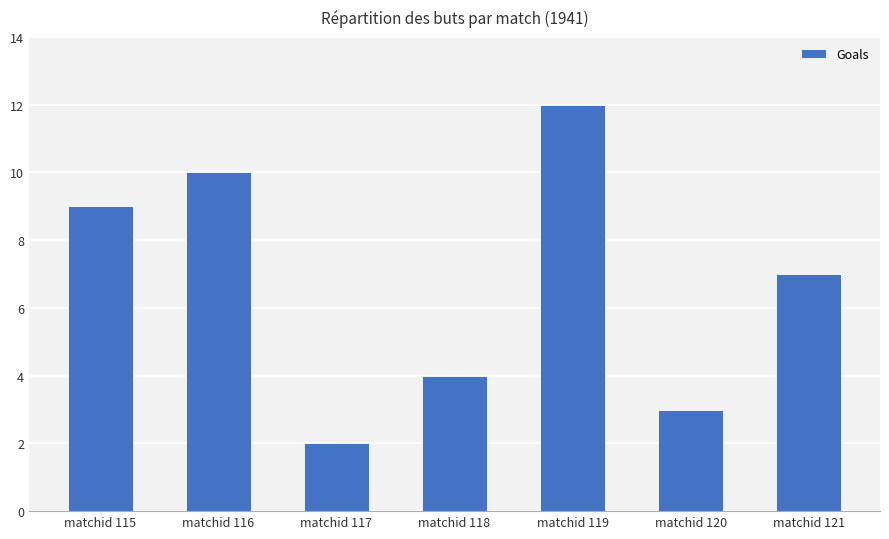

List the labels in order of value, smallest first.

matchid 117, matchid 120, matchid 118, matchid 121, matchid 115, matchid 116, matchid 119